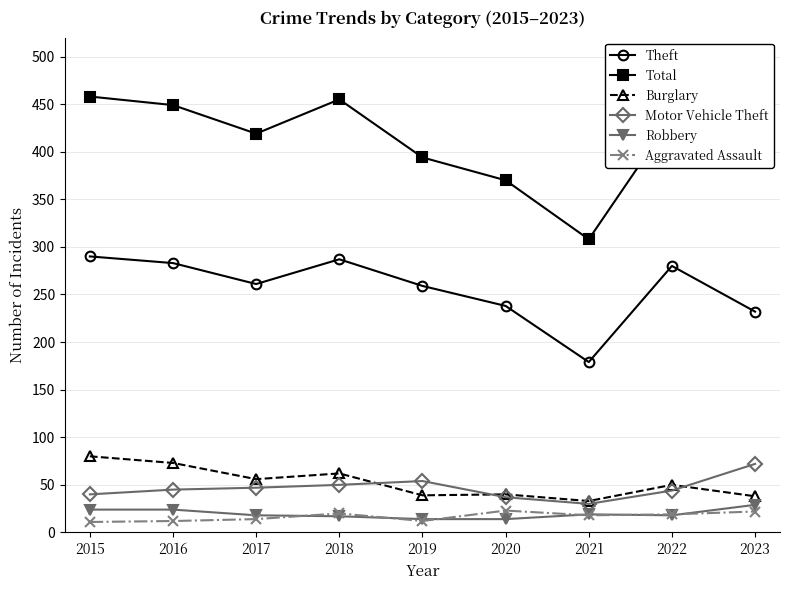

The Aggravated Assault series shows 14 at 2017. True or false?

True